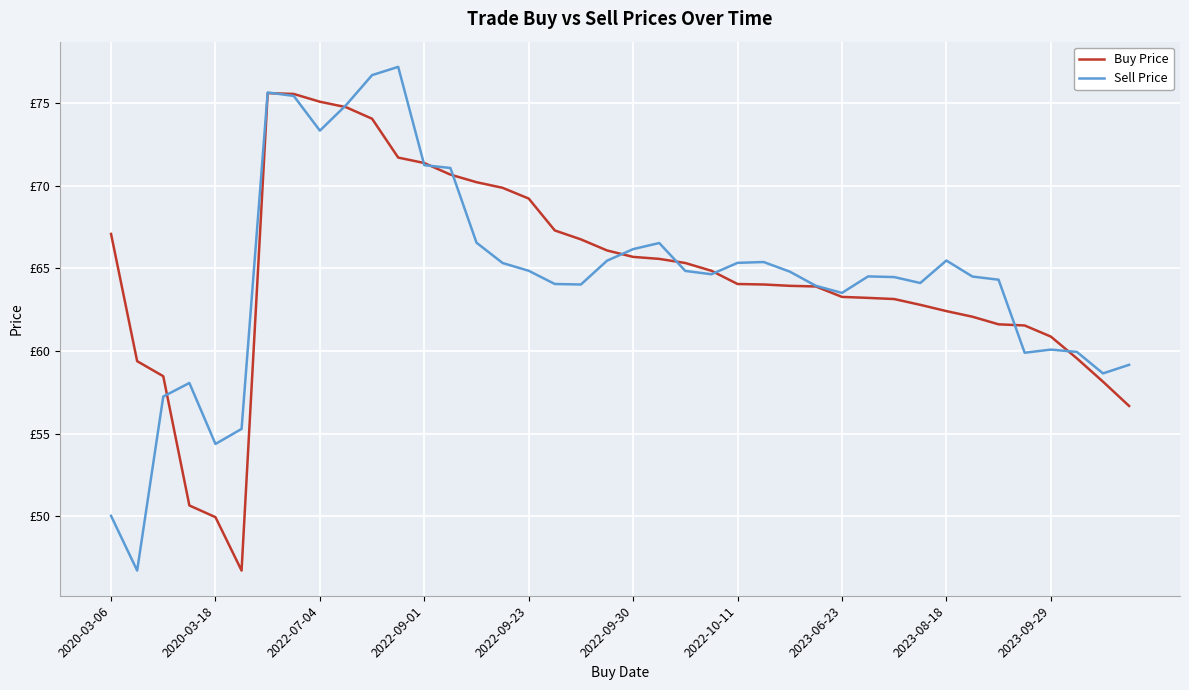

What is the value of the Buy Price point at the 10th from the left?

74.8